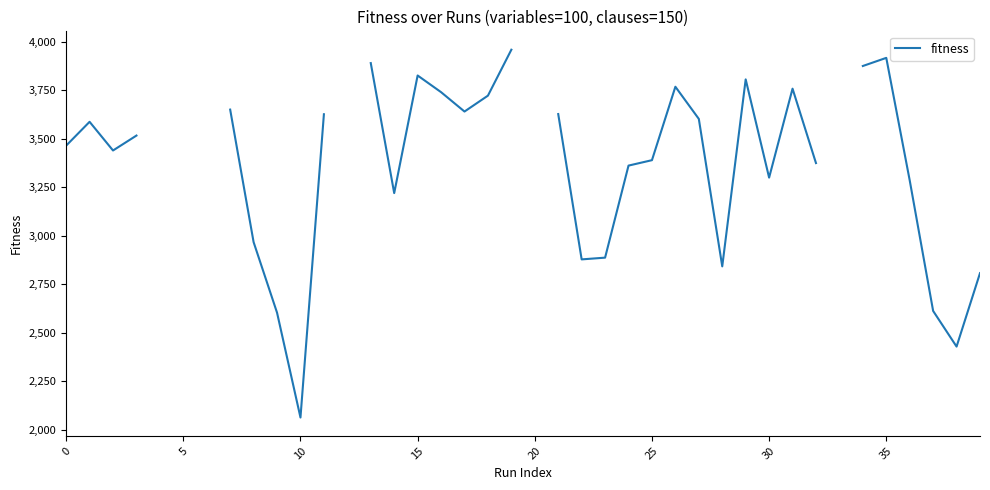

What is the label of the 14th point from the left?

13